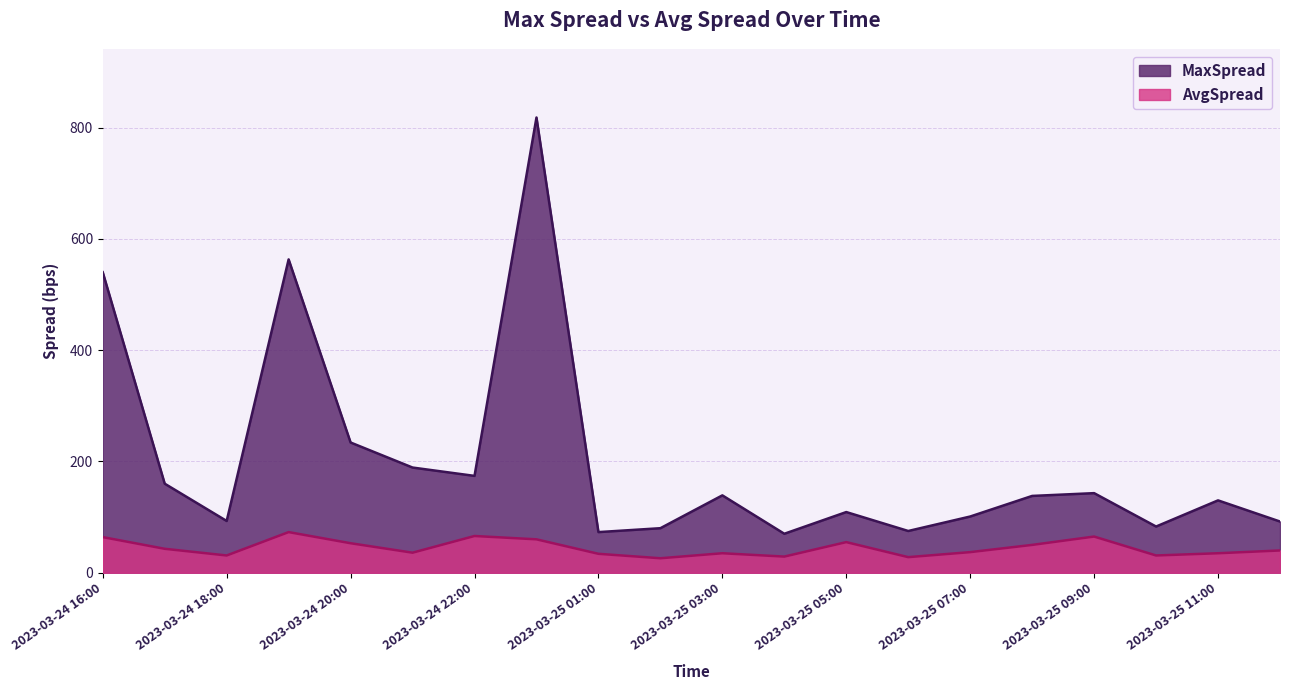

The MaxSpread series shows 174 at 2023-03-24 22:00. True or false?

True